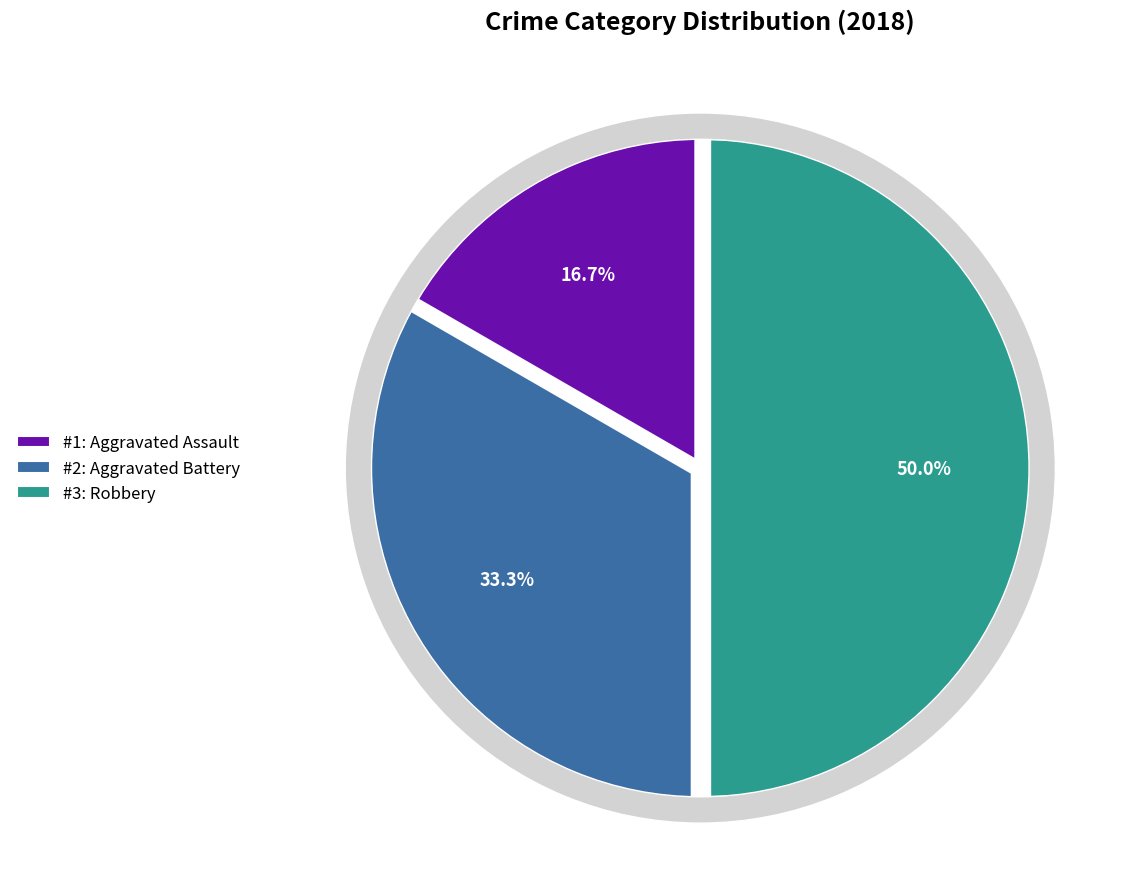

Count the number of slices in the pie.

3